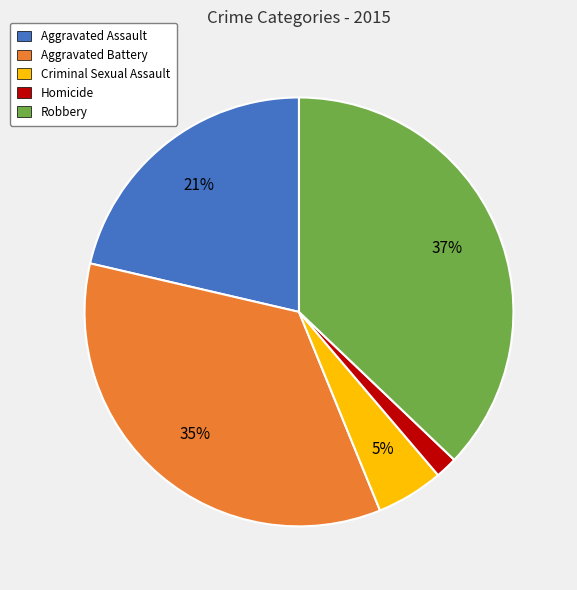

Rank the categories by value from highest to lowest.

Robbery, Aggravated Battery, Aggravated Assault, Criminal Sexual Assault, Homicide